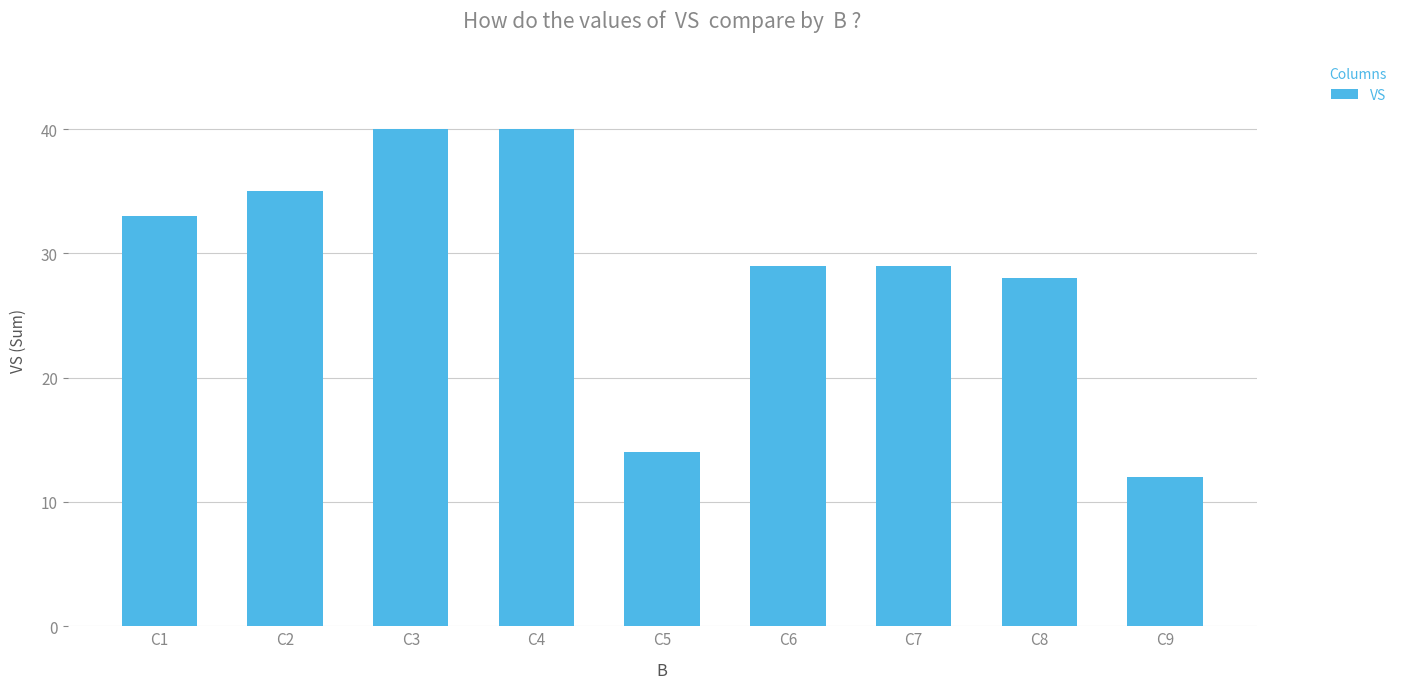

Between C8 and C6, which is larger?

C6